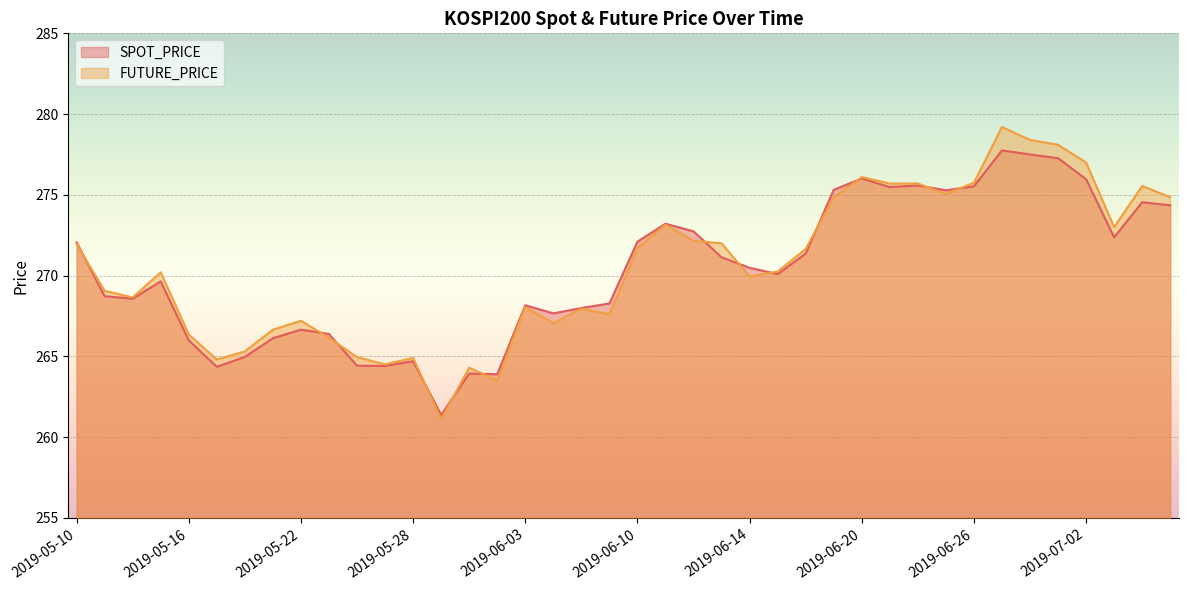

True or false: FUTURE_PRICE has a value of 278.1 at 2019-07-01.

True